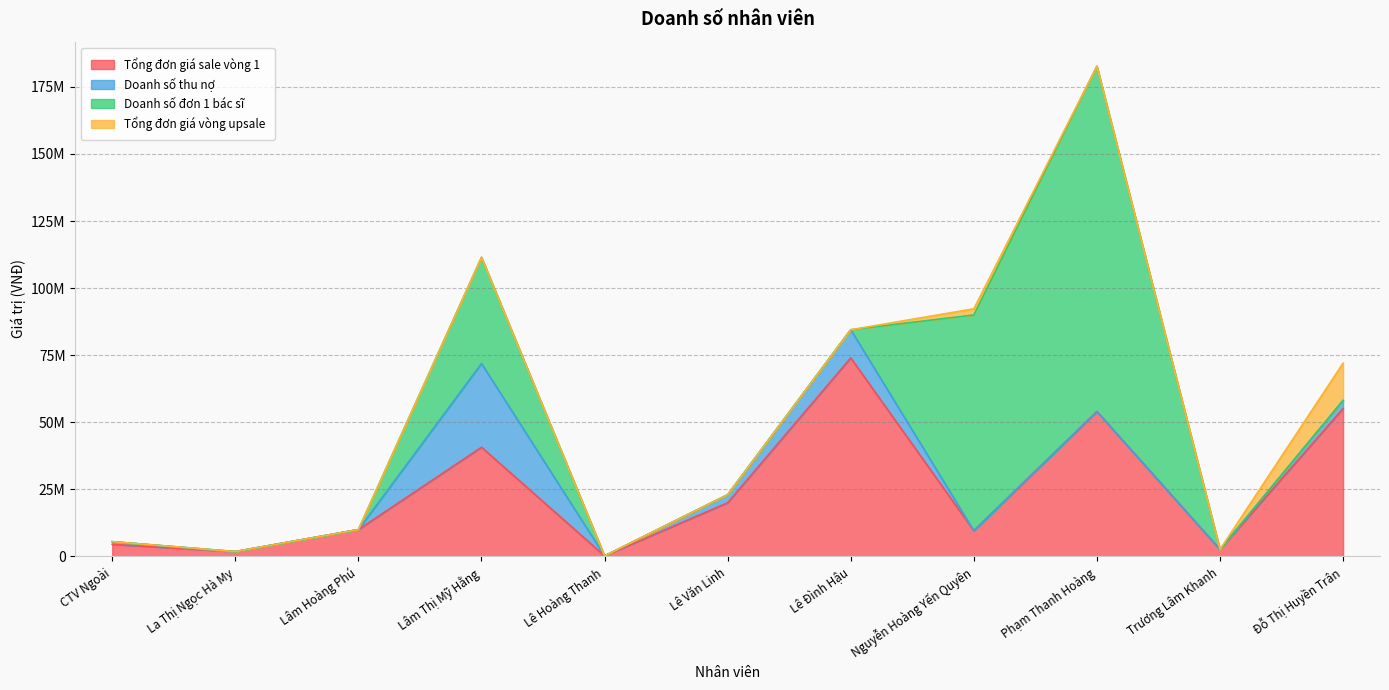

Reading left to right, extract all data points from this chart.

Tổng đơn giá sale vòng 1: CTV Ngoài=4500000	La Thị Ngọc Hà My=1800000	Lâm Hoàng Phú=10000000	Lâm Thị Mỹ Hằng=40700000	Lê Hoàng Thanh=200000	Lê Văn Linh=20000000	Lê Đình Hậu=74000000	Nguyễn Hoàng Yến Quyên=9600000	Phạm Thanh Hoàng=54000000	Trương Lâm Khanh=2600000	Đỗ Thị Huyền Trân=55130000
Doanh số thu nợ: CTV Ngoài=1000000	La Thị Ngọc Hà My=0	Lâm Hoàng Phú=0	Lâm Thị Mỹ Hằng=31200000	Lê Hoàng Thanh=0	Lê Văn Linh=3000000	Lê Đình Hậu=10500000	Nguyễn Hoàng Yến Quyên=0	Phạm Thanh Hoàng=0	Trương Lâm Khanh=0	Đỗ Thị Huyền Trân=3000000
Doanh số đơn 1 bác sĩ: CTV Ngoài=0	La Thị Ngọc Hà My=0	Lâm Hoàng Phú=0	Lâm Thị Mỹ Hằng=39600000	Lê Hoàng Thanh=0	Lê Văn Linh=0	Lê Đình Hậu=0	Nguyễn Hoàng Yến Quyên=80400000	Phạm Thanh Hoàng=128730000	Trương Lâm Khanh=0	Đỗ Thị Huyền Trân=0
Tổng đơn giá vòng upsale: CTV Ngoài=0	La Thị Ngọc Hà My=0	Lâm Hoàng Phú=0	Lâm Thị Mỹ Hằng=0	Lê Hoàng Thanh=0	Lê Văn Linh=0	Lê Đình Hậu=0	Nguyễn Hoàng Yến Quyên=2300000	Phạm Thanh Hoàng=0	Trương Lâm Khanh=0	Đỗ Thị Huyền Trân=13900000